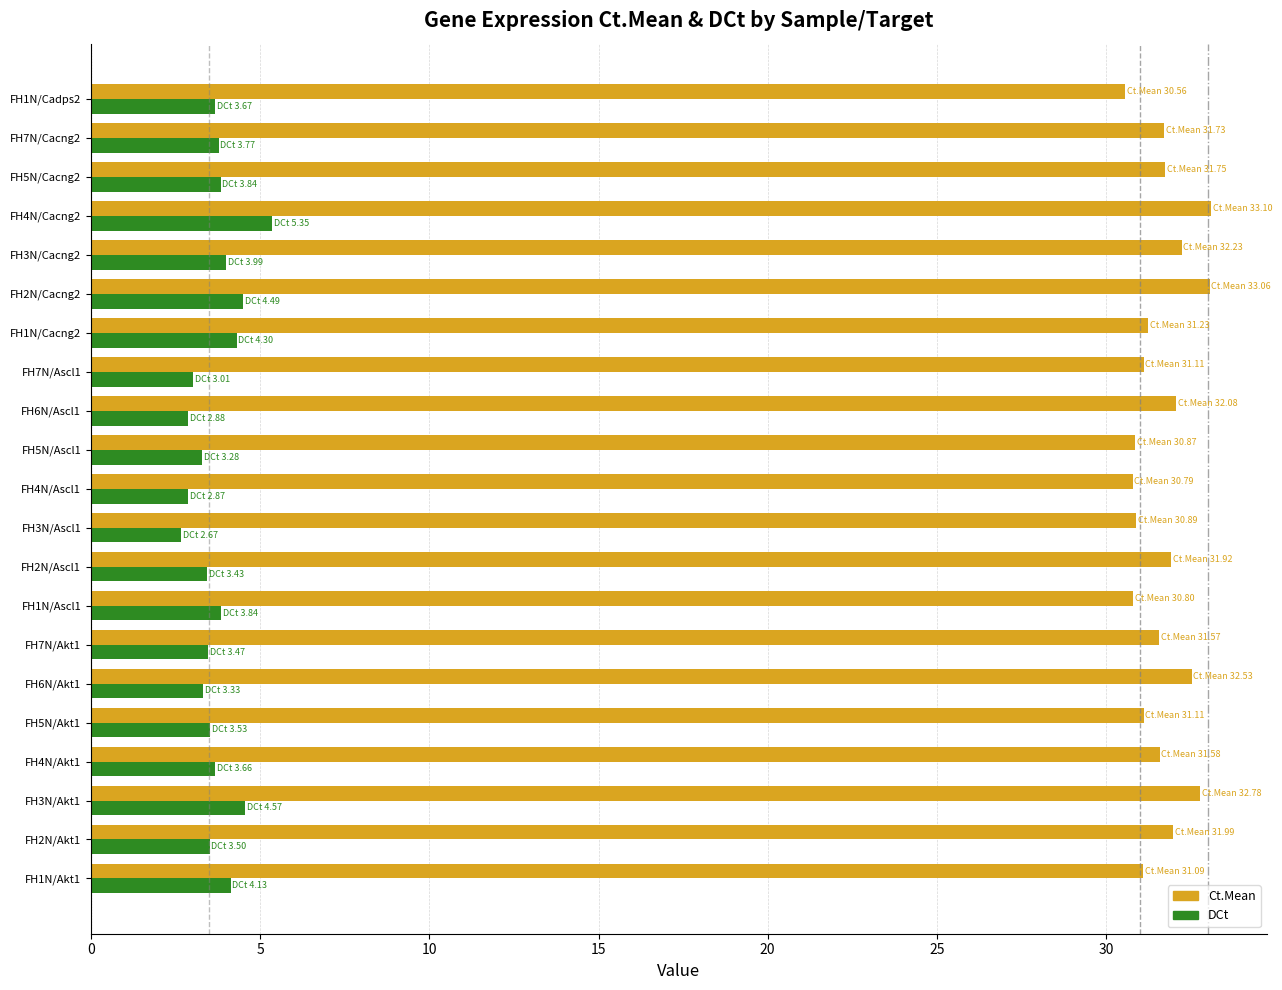

Rank the series by their maximum value, from highest to lowest.

Ct.Mean, DCt